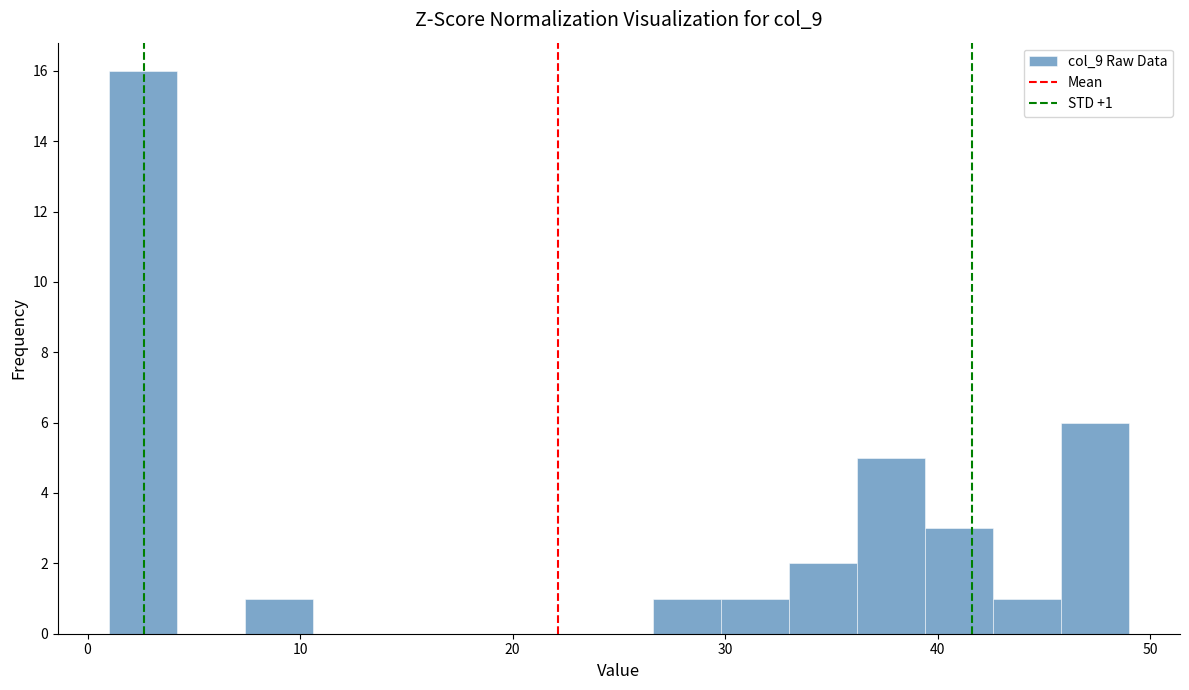

Read against the x-axis, roughly where is the centre of the tallest bar?

3